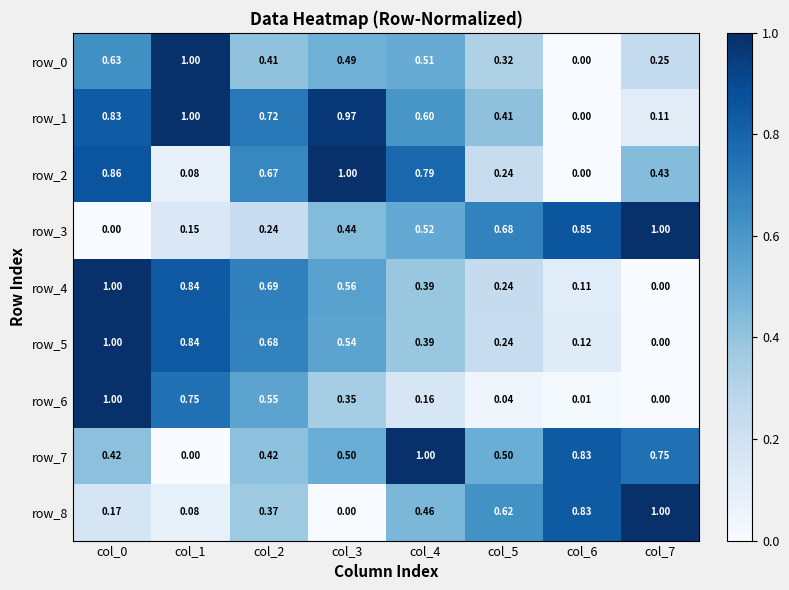

How many data points does each series have?

8